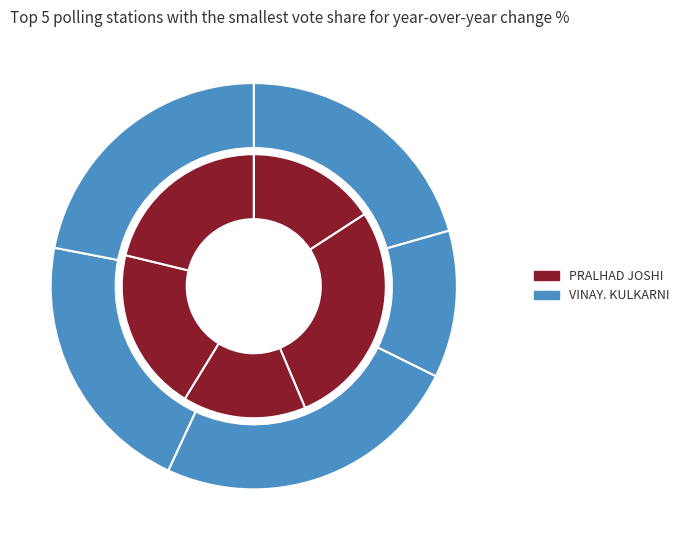

What portion of the pie excludes 69011?

98.2%